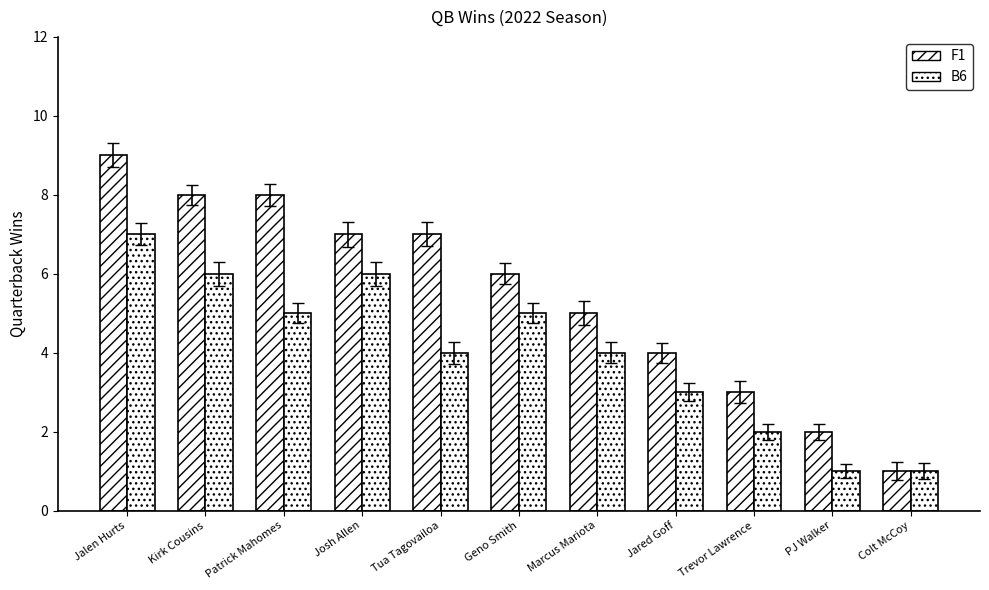

What is the value of the F1 bar at the 3rd from the left?

8